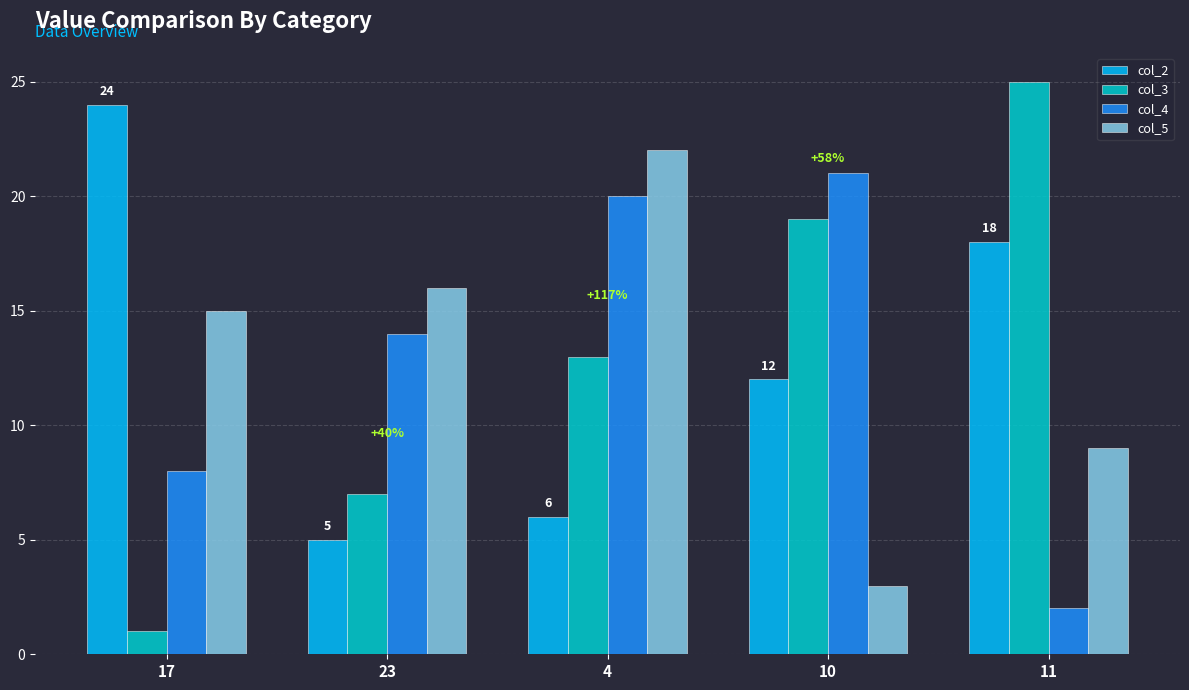

Reading left to right, extract all data points from this chart.

col_2: 24	5	6	12	18
col_3: 1	7	13	19	25
col_4: 8	14	20	21	2
col_5: 15	16	22	3	9